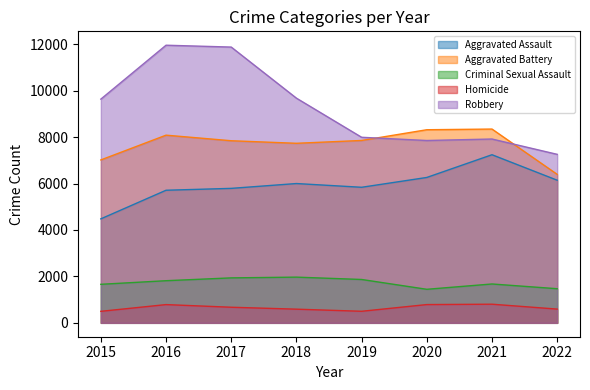

Which series has the largest total across all categories?

Robbery